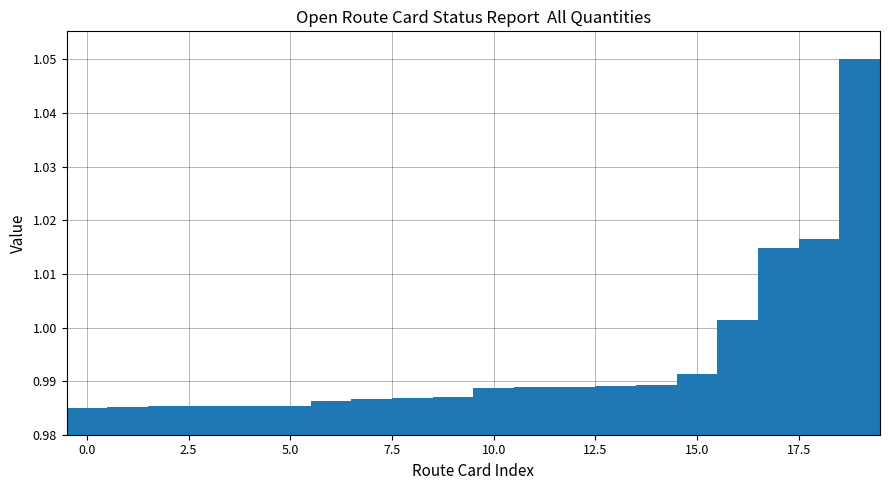

What is the sum of all values?

19.9